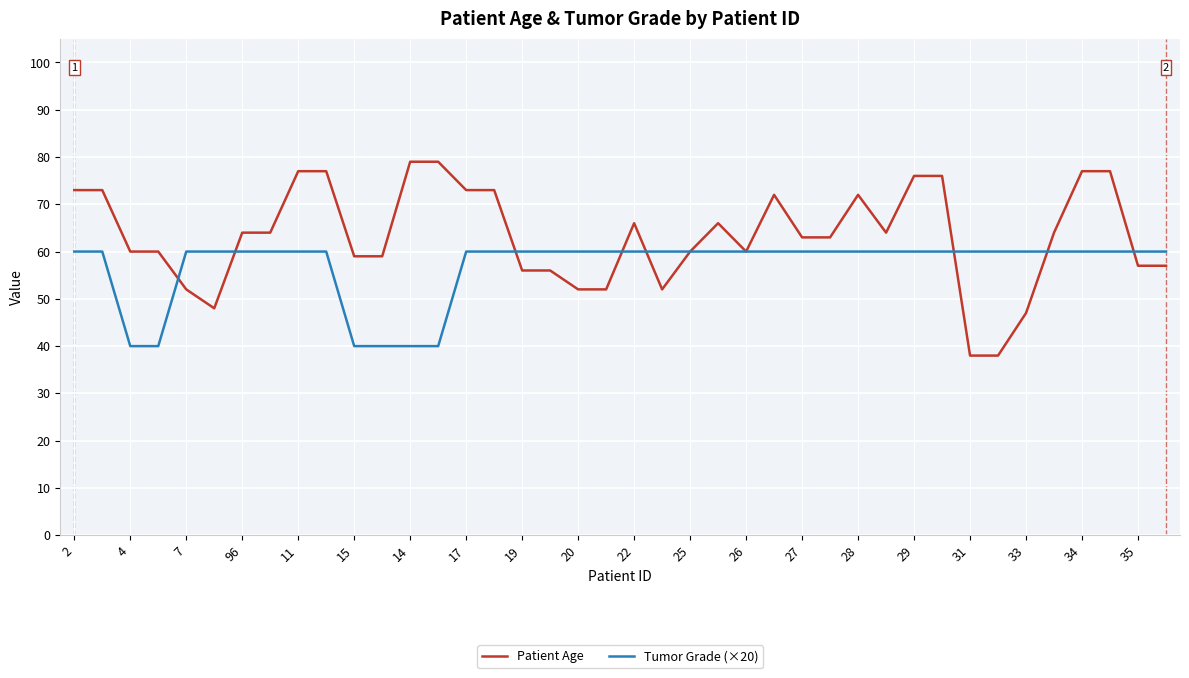

Which series has the widest spread of values?

Patient Age